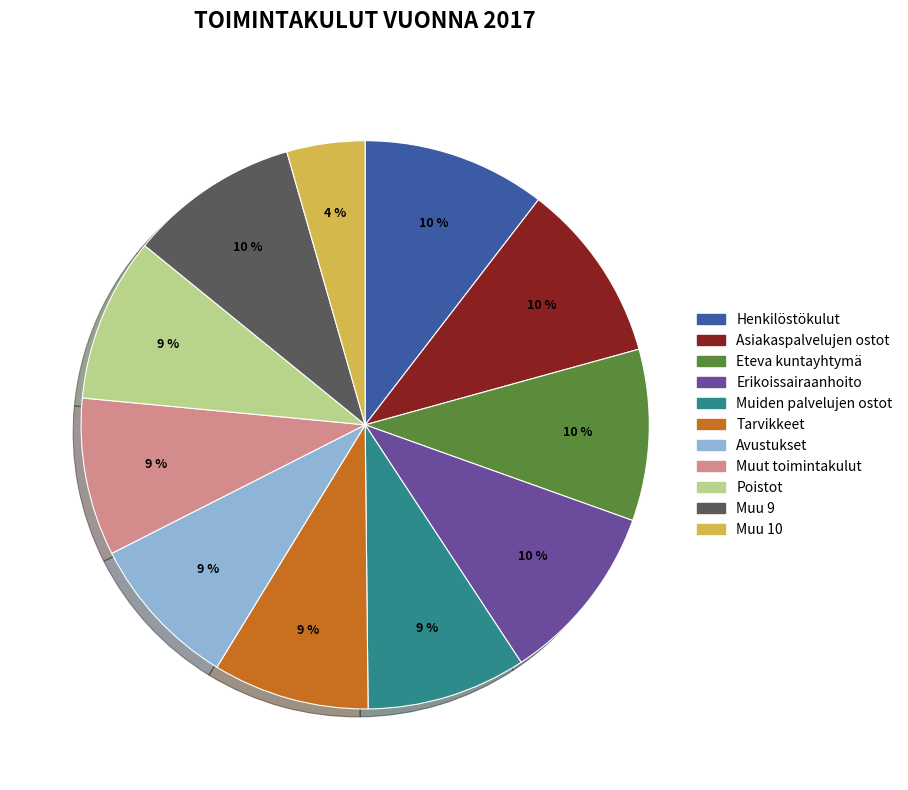

Is there any slice that represents more than half of the pie?

No